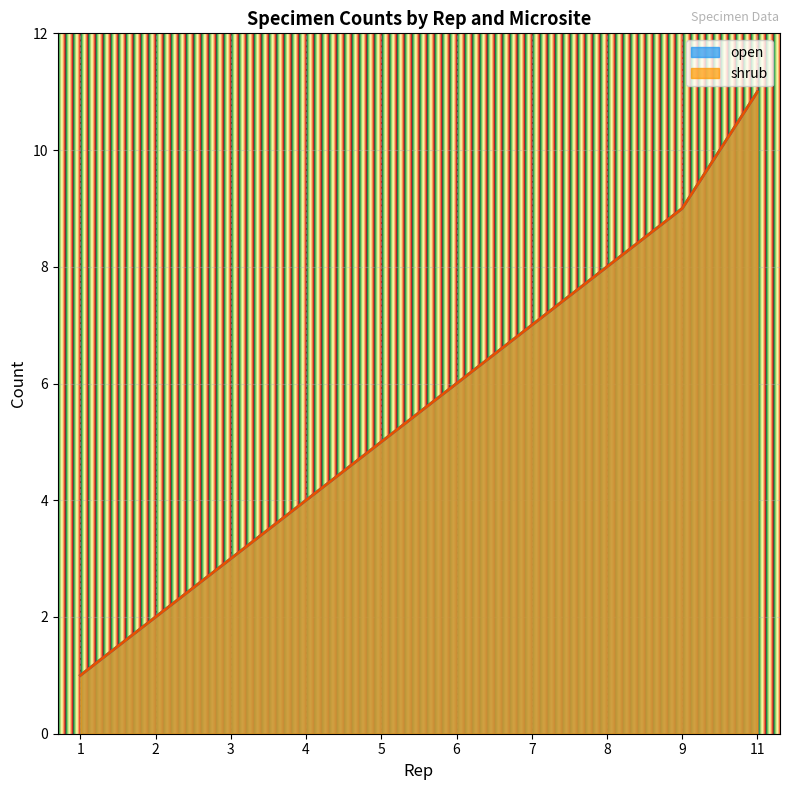

Which category has the highest value across all series?

11